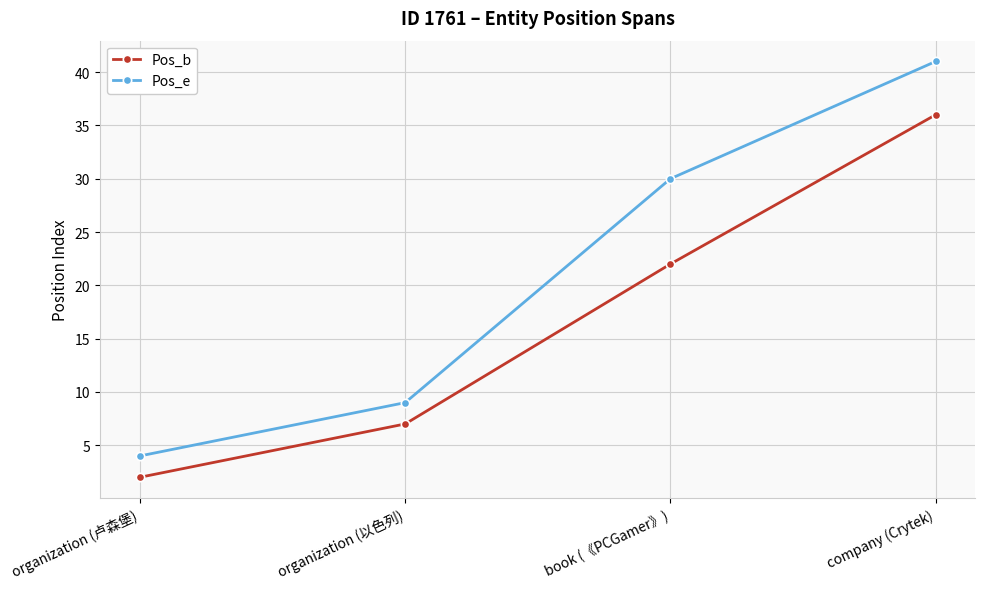

What is the average value of the Pos_e series?

21